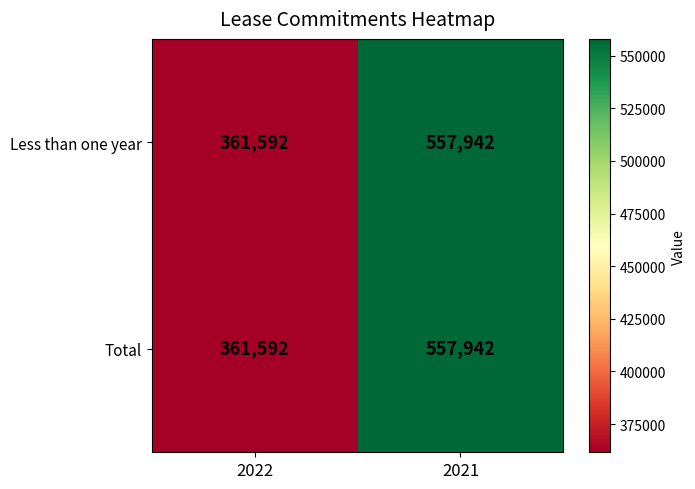

Reading right to left, extract all data points from this chart.

Less than one year: 2021=557942	2022=361592
Total: 2021=557942	2022=361592